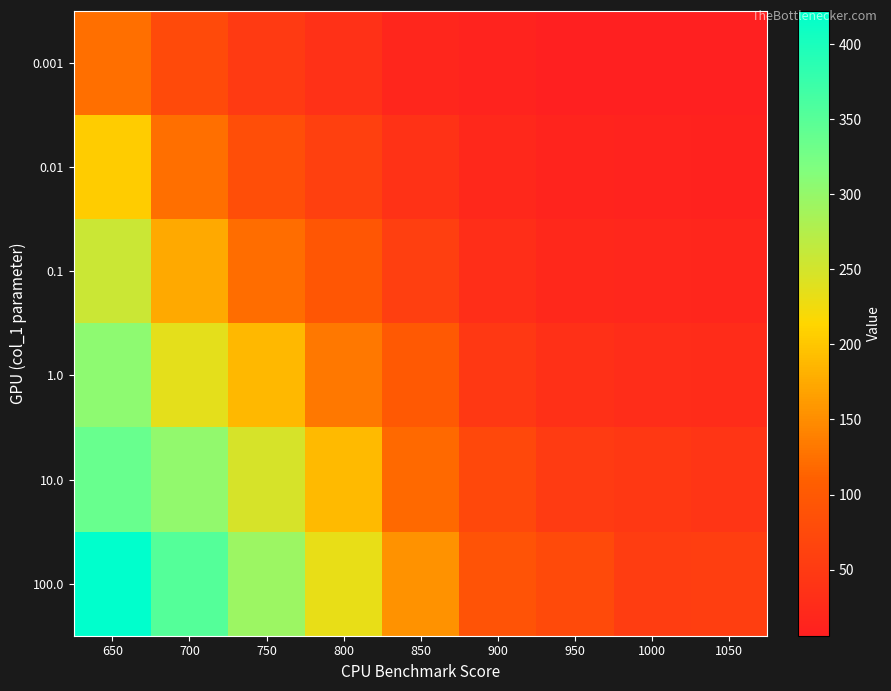

What is the spread (max minus min) of values at 700?

278.8